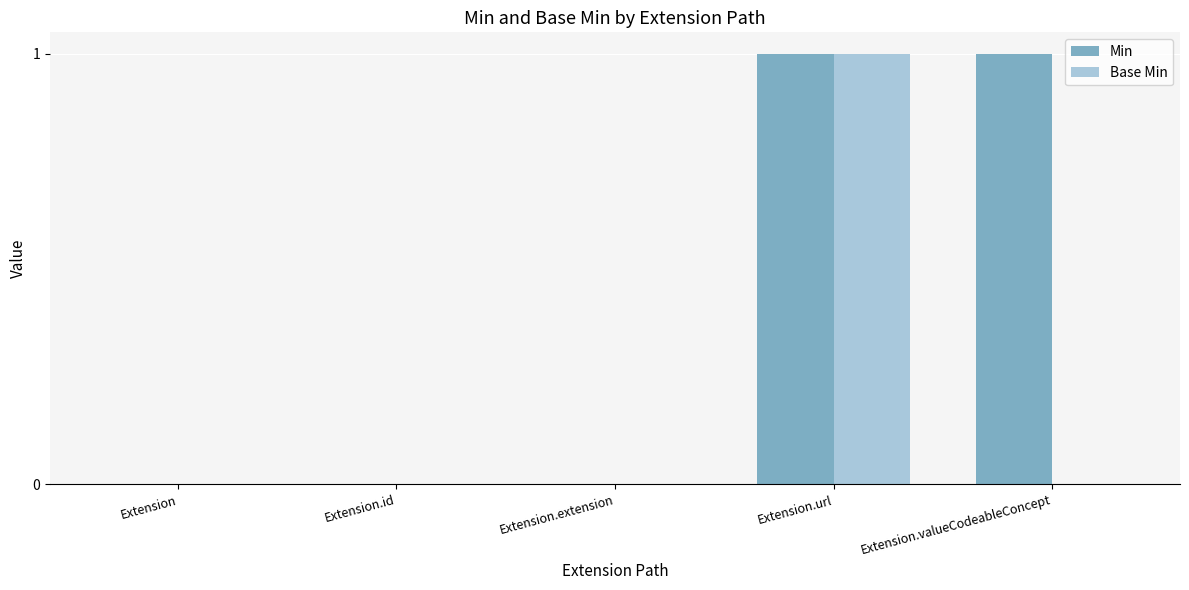

Which category has the highest value in the Base Min series?

Extension.url